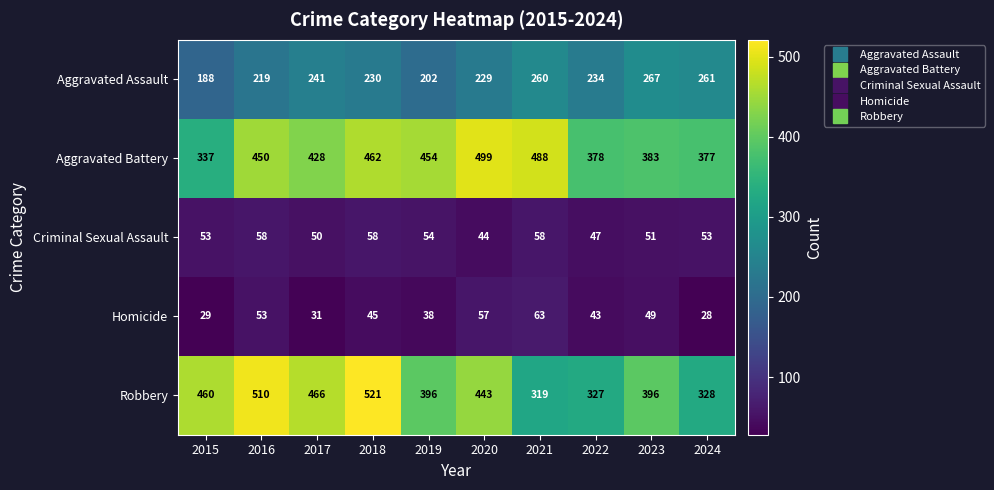

What is the difference between the maximum and minimum values in the Homicide series?

35